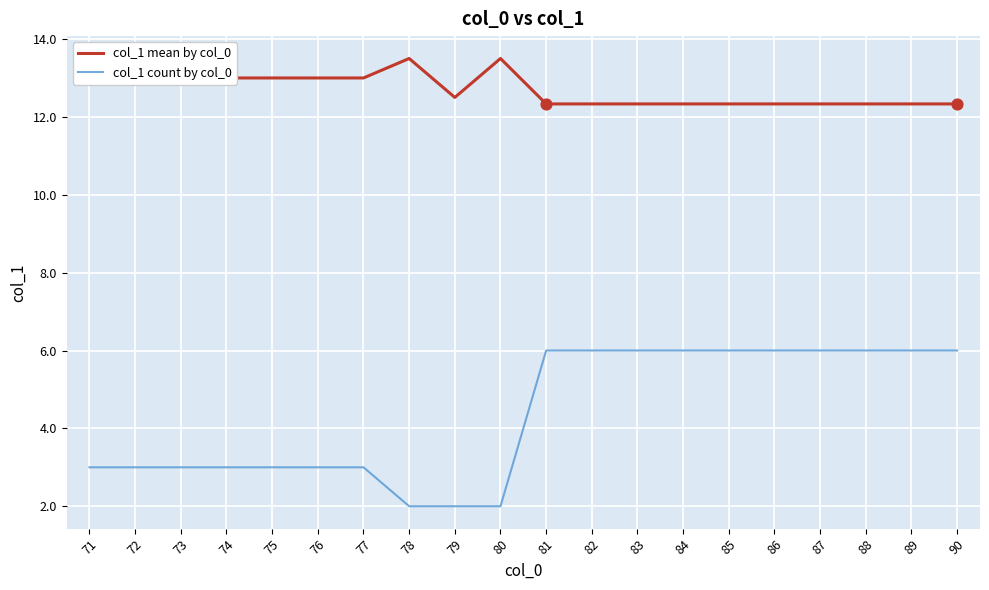

Which series has the largest total across all categories?

col_1 mean by col_0